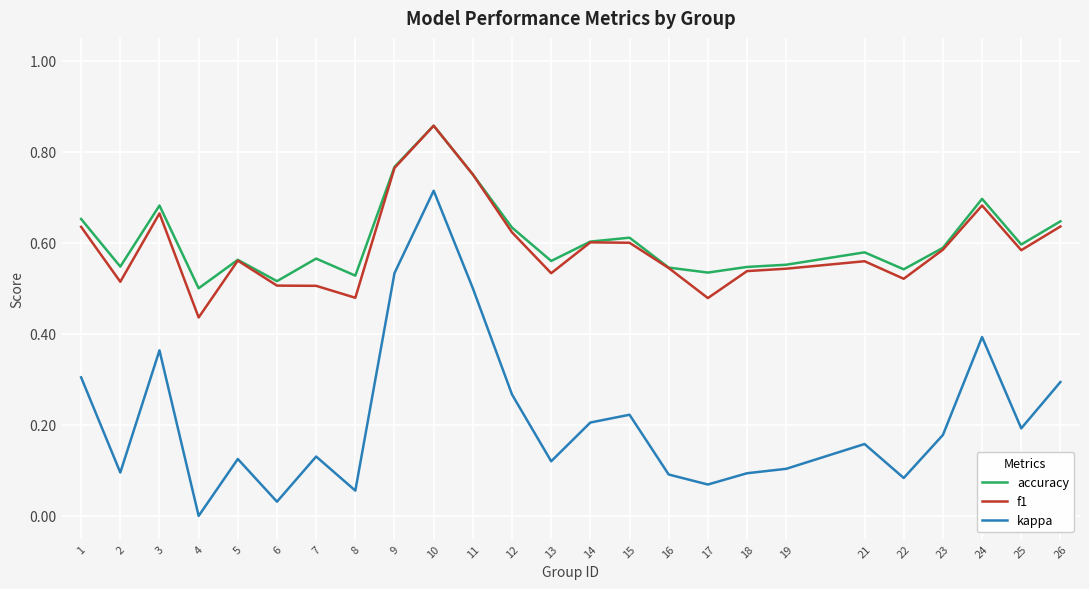

True or false: accuracy and kappa cross at least once.

False